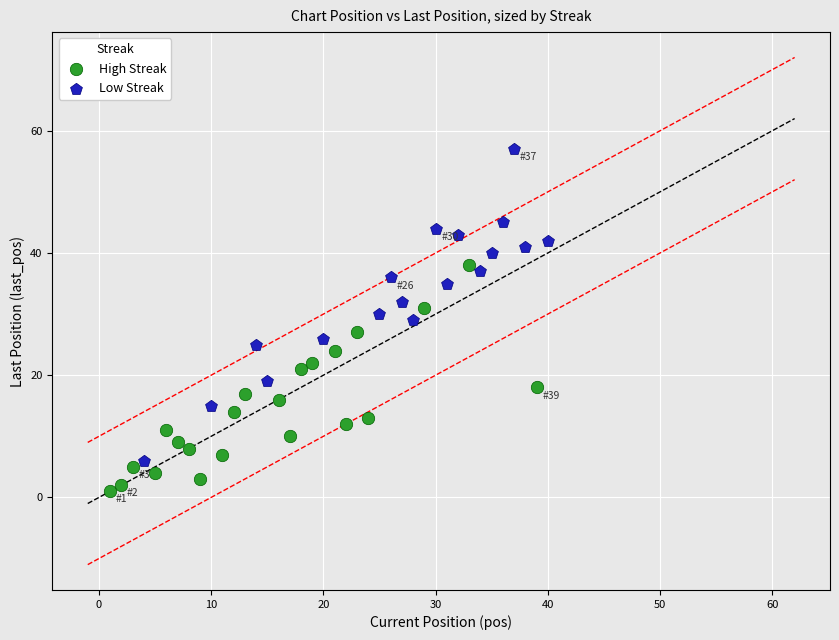

What are all the series names shown in the legend?

High Streak, Low Streak